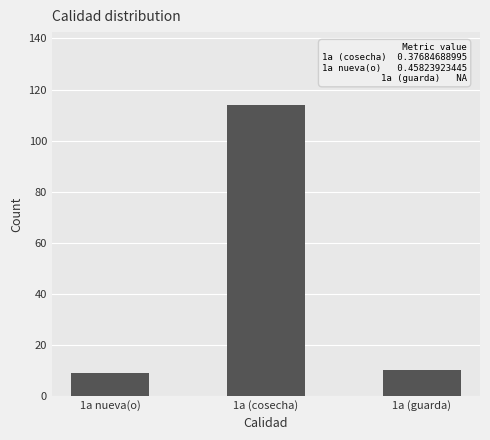

What is the difference between the maximum and minimum values?

105